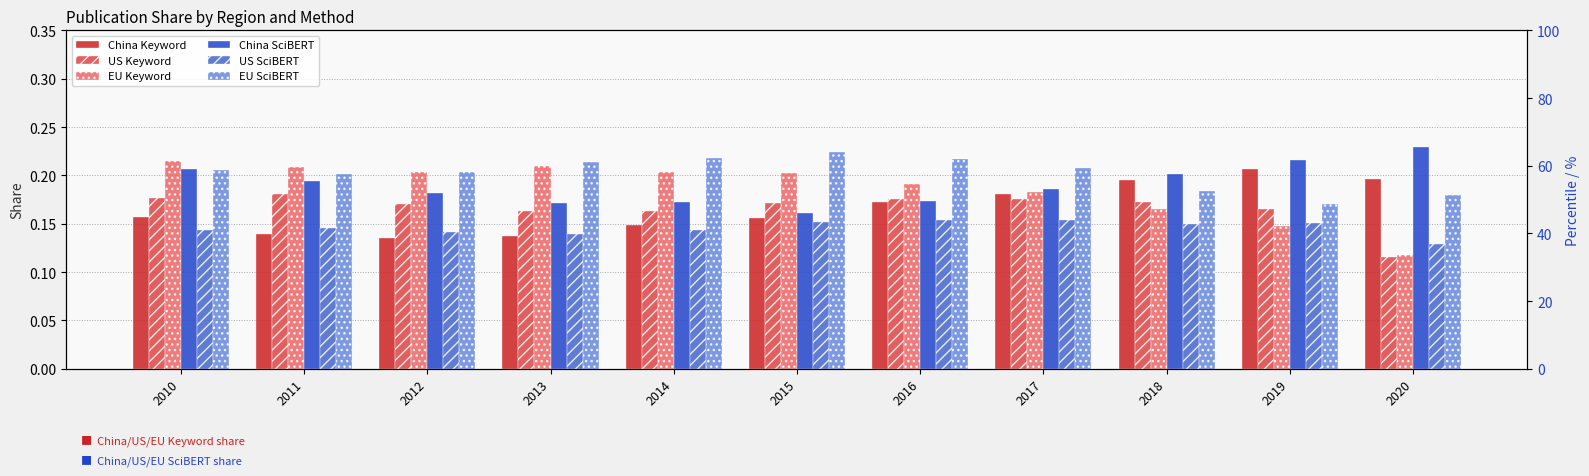

At 2020, list the series in order from smallest to largest.

US Keyword, EU Keyword, US SciBERT, EU SciBERT, China Keyword, China SciBERT